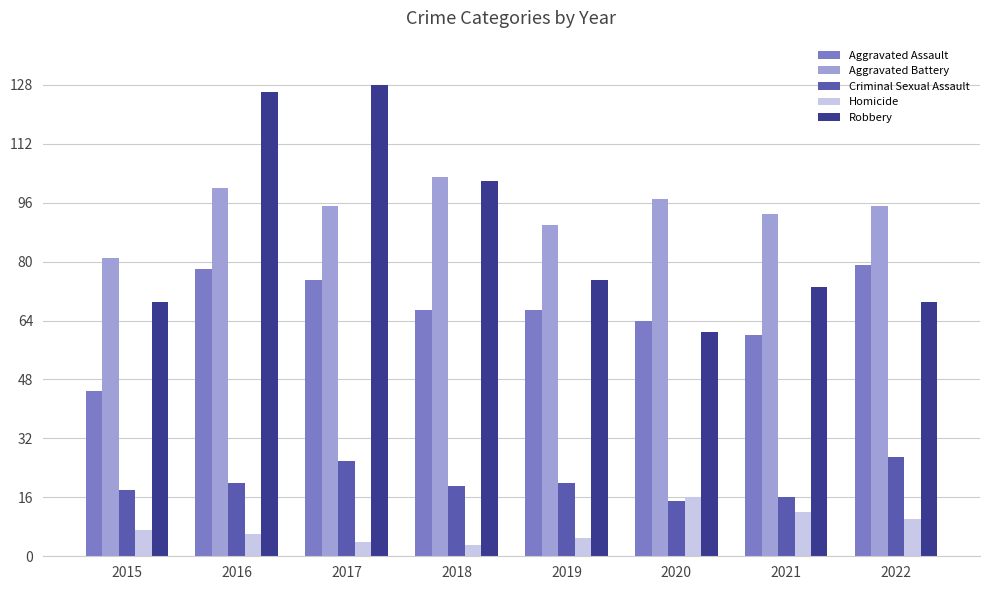

What is the sum of all Homicide values?

63